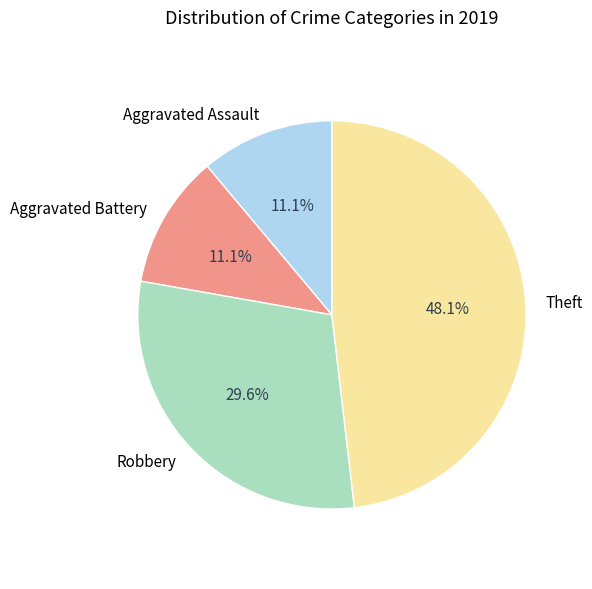

Which slice is the largest?

Theft